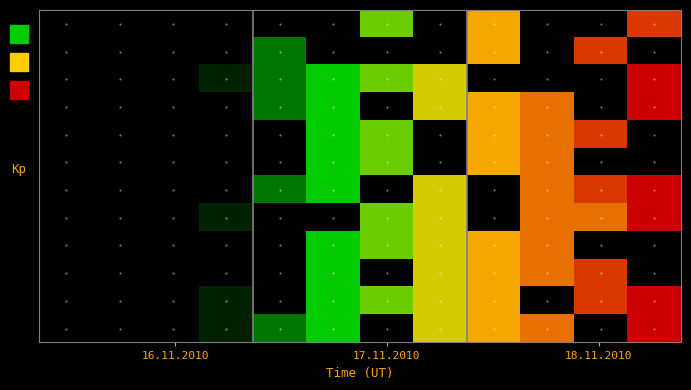

At which category is the sum across all series the highest?

11